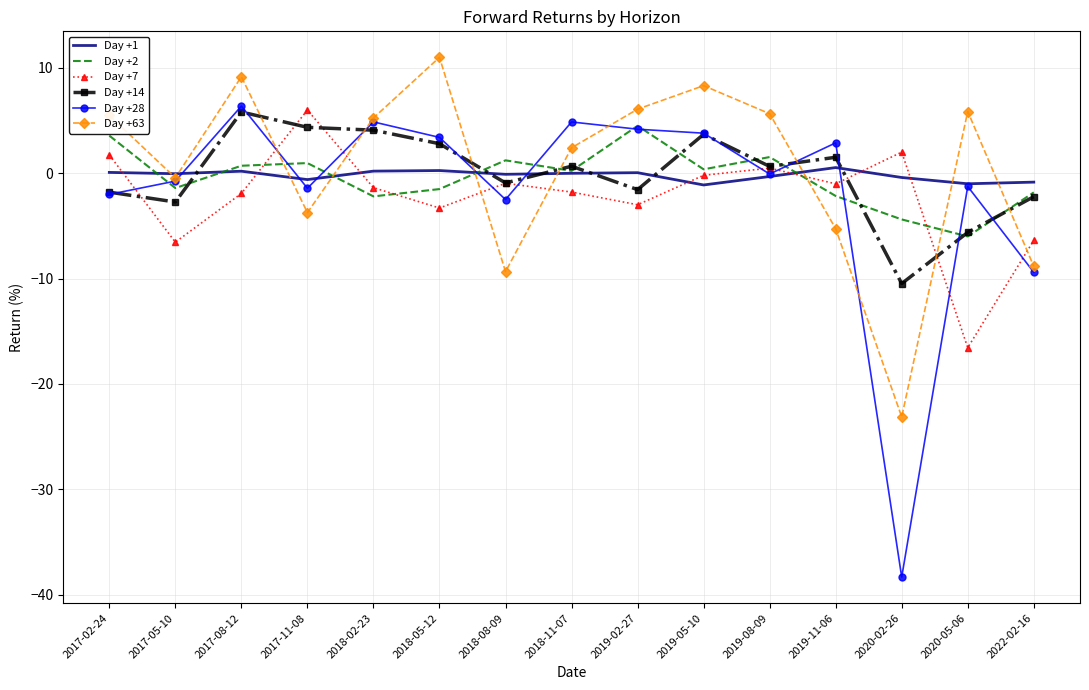

True or false: Day +2 has more than 2 interior local peaks.

True